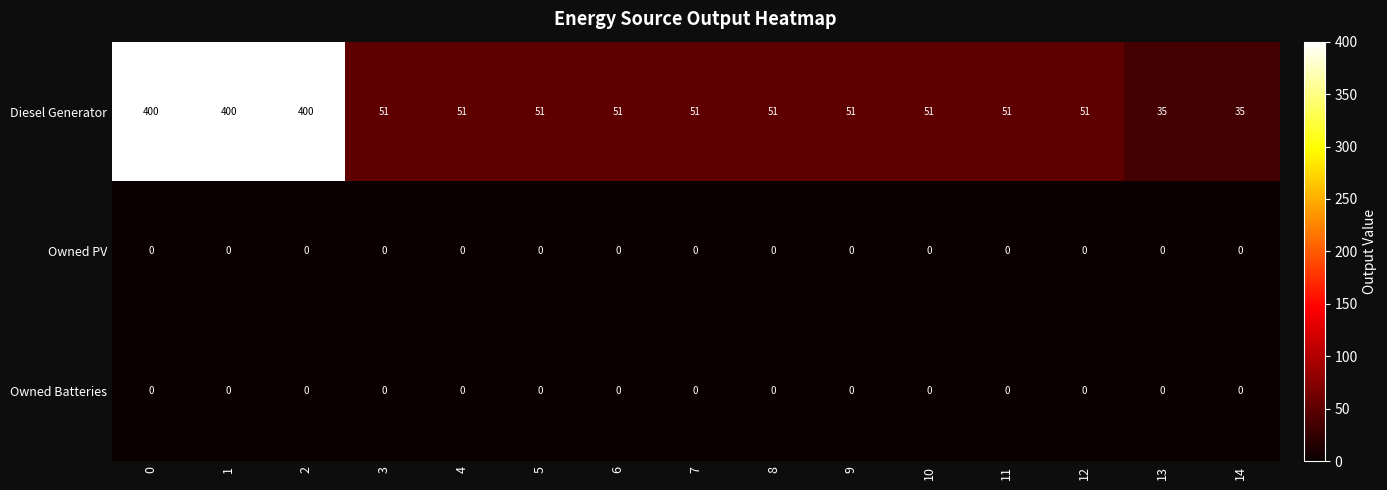

Which series has the largest total across all categories?

Diesel Generator